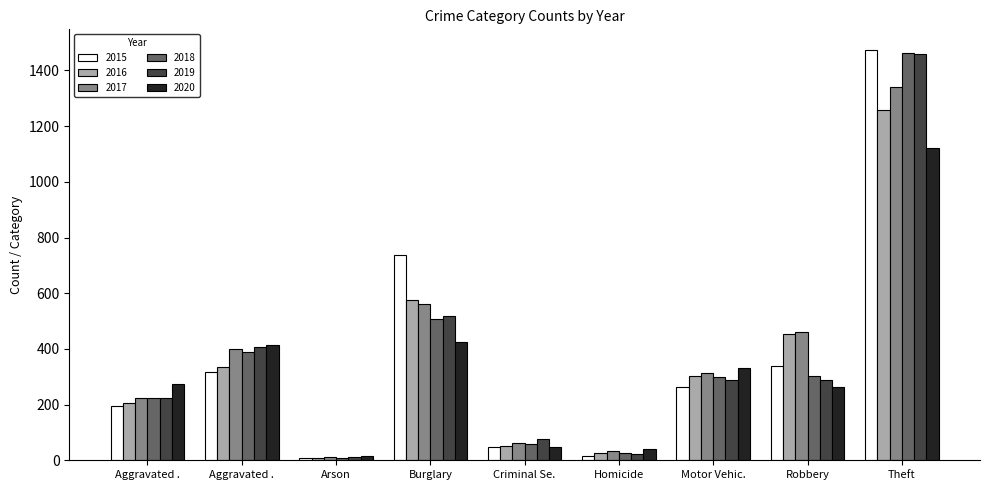

How many data points does each series have?

9